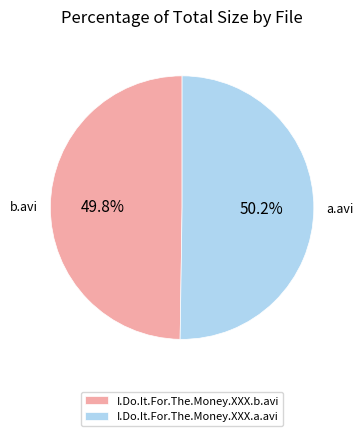

The I.Do.It.For.The.Money.XXX.a.avi slice represents 50% of the pie. True or false?

True